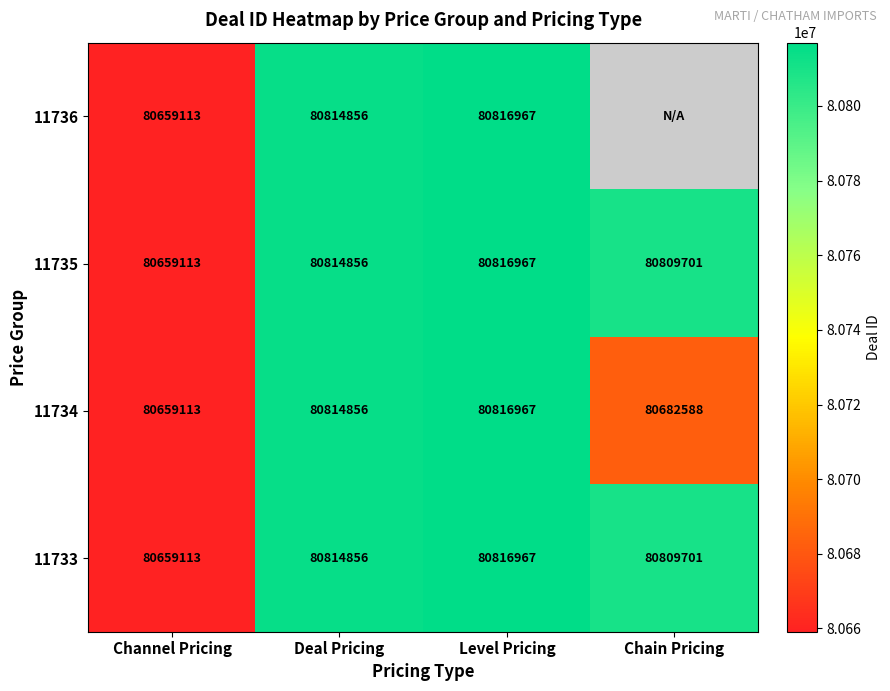

What is the total value across all series at Level Pricing?

323267868